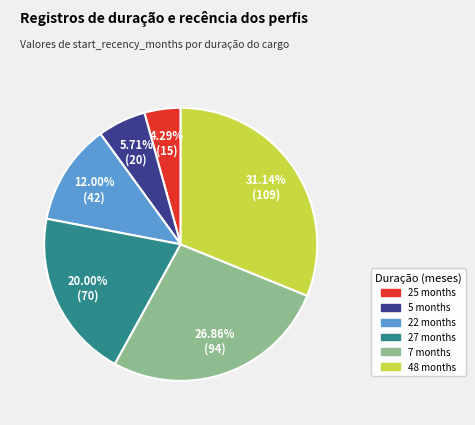

Does any single category account for the majority?

No